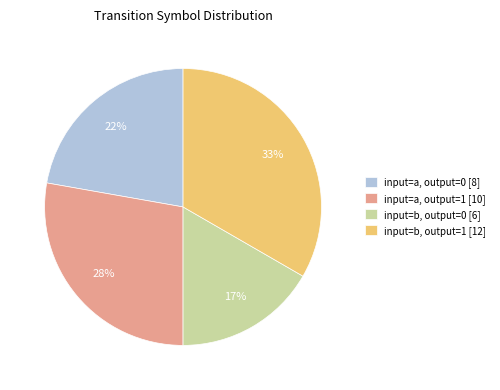

What is the largest slice in the pie chart?

input=b, output=1 [12]